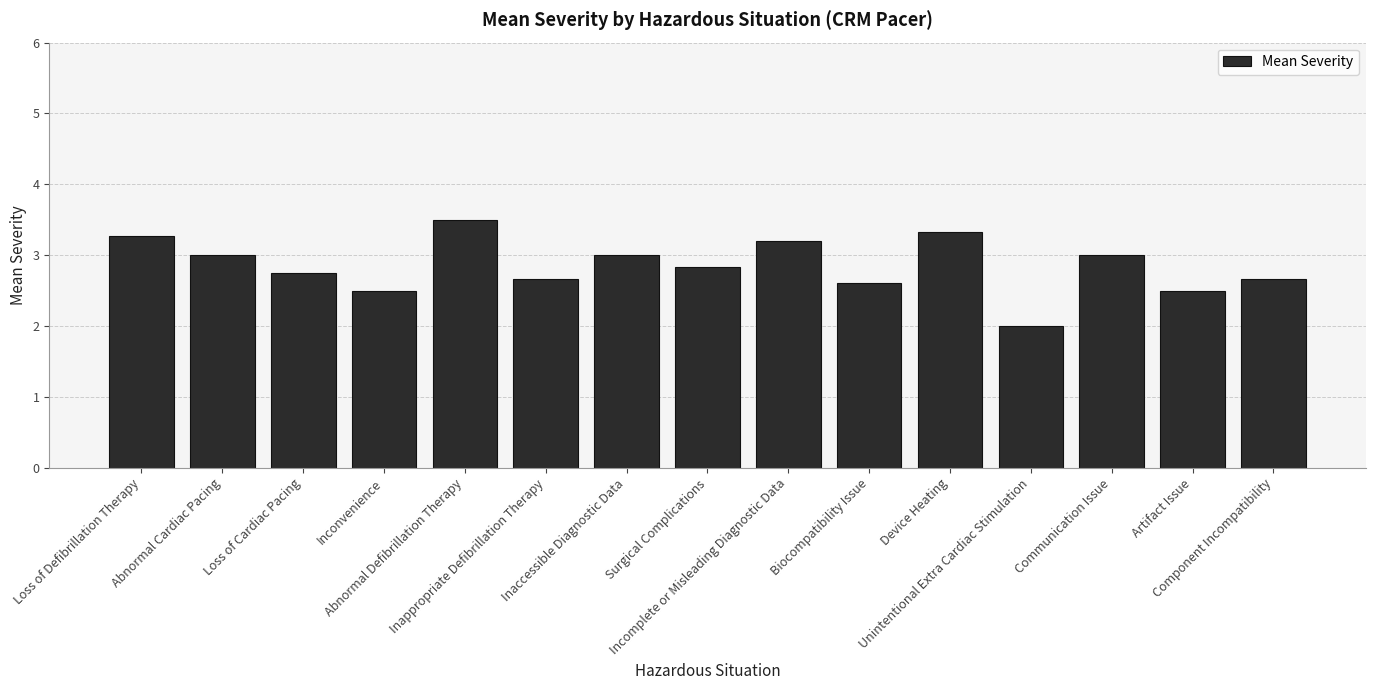

What is the sum of all values?

42.8